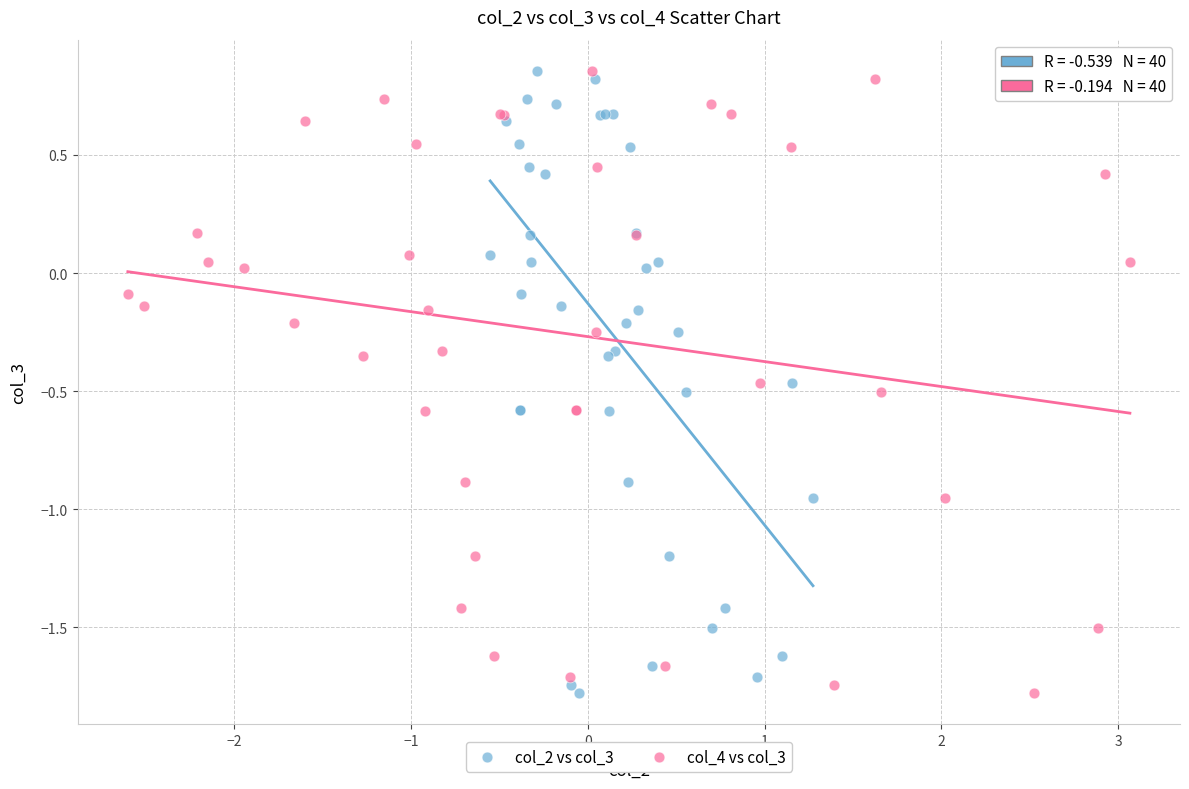

What are all the series names shown in the legend?

col_2 vs col_3, col_4 vs col_3